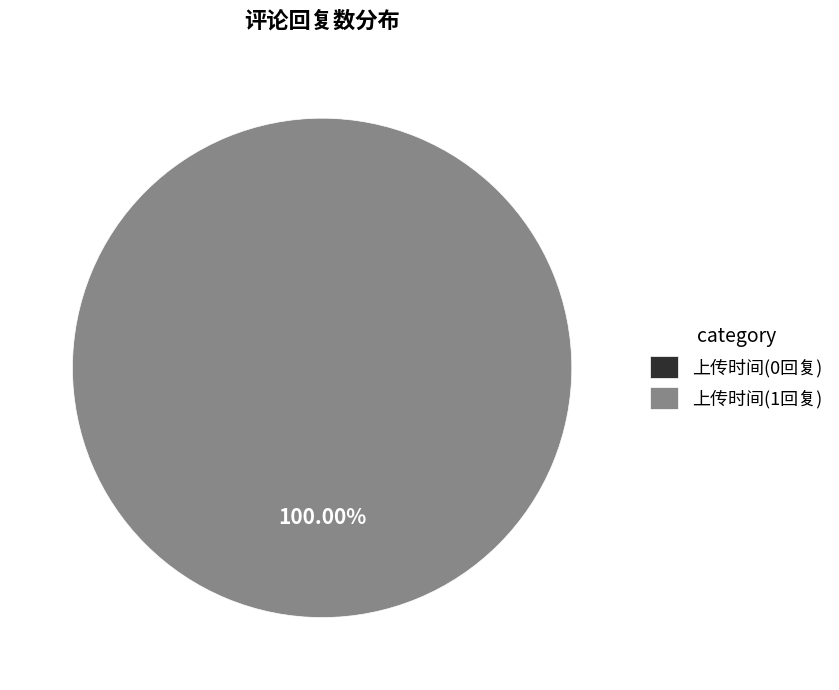

The 1676984595 slice represents 99% of the pie. True or false?

False